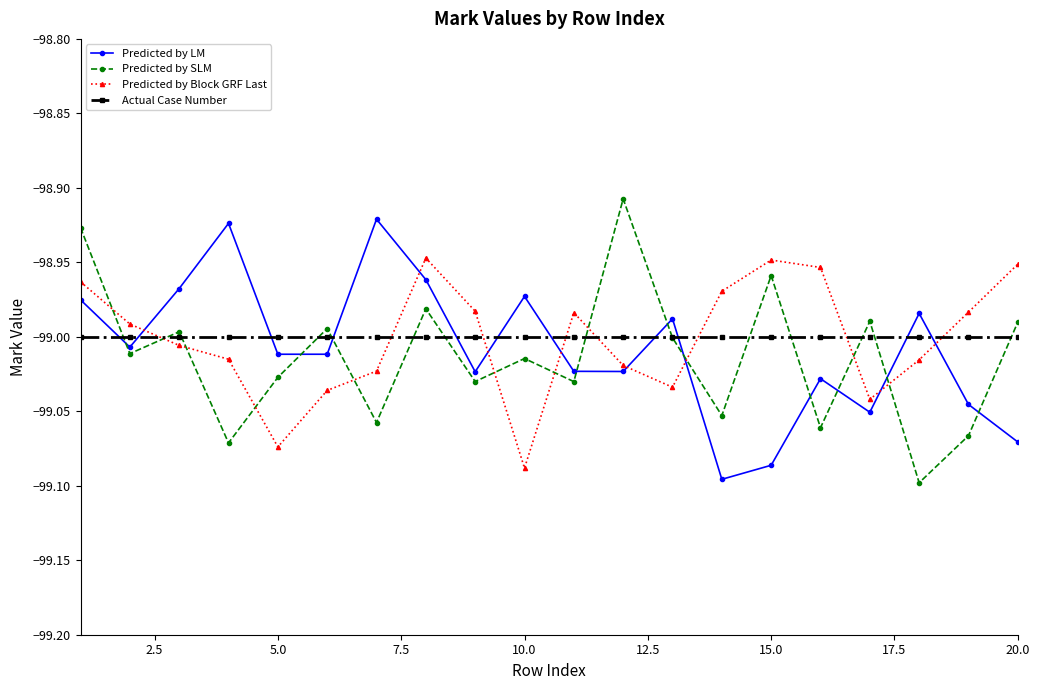

True or false: Predicted by Block GRF Last has more than 1 interior local peaks.

True